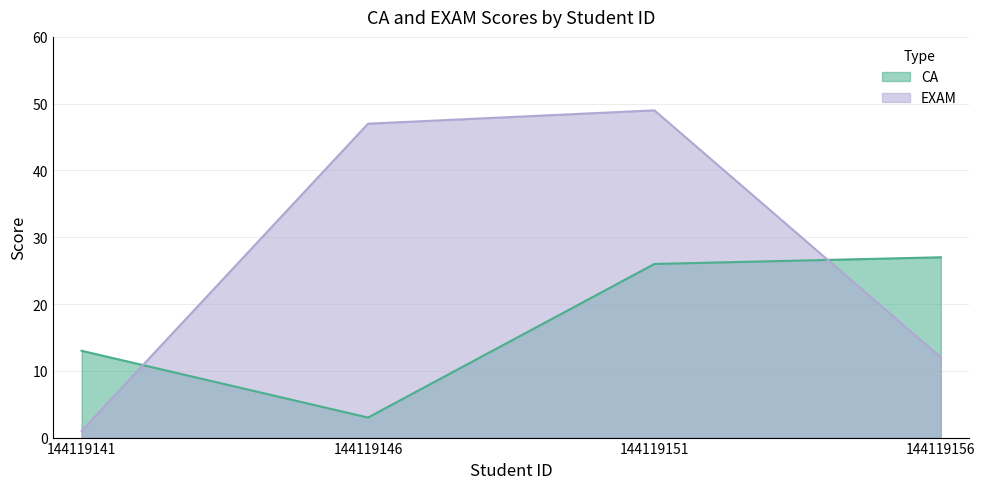

True or false: CA has a value of 26 at 144119151.

True